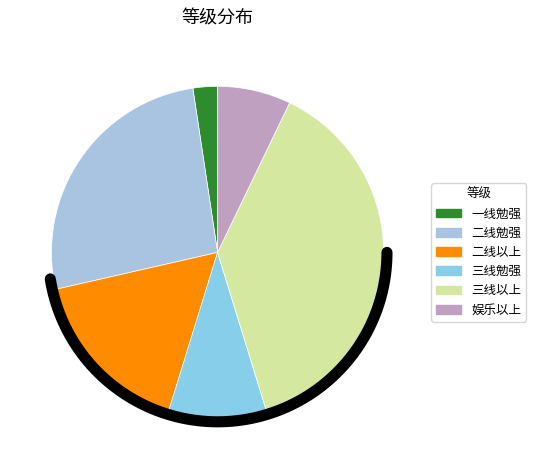

Which category has the biggest portion of the pie?

三线以上